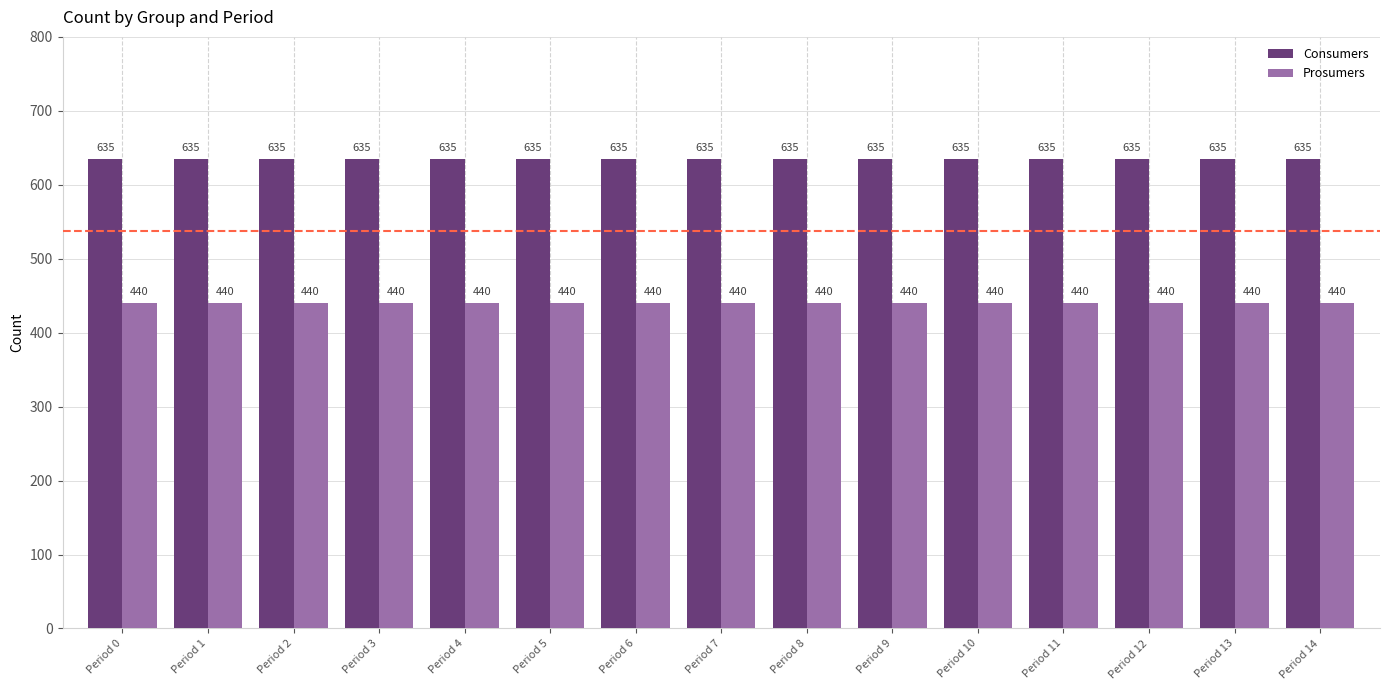

At how many categories does at least one series exceed 547?

15